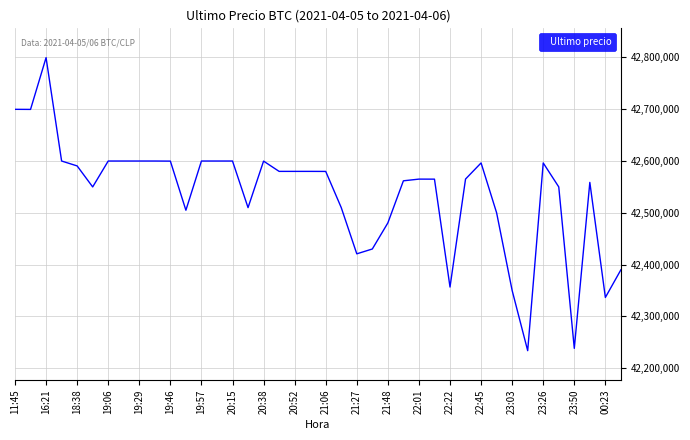

What is the greatest value displayed?

42799603